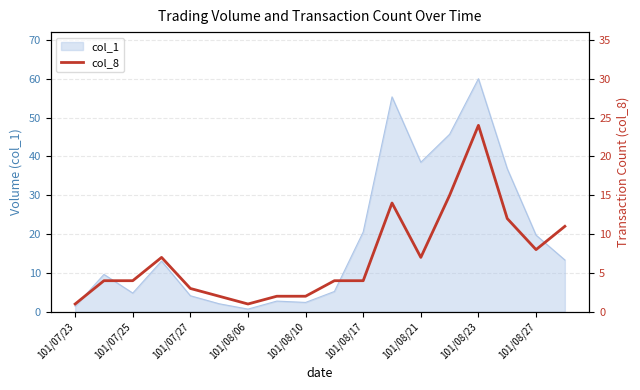

What is the highest value of the col_1 series?

60.0